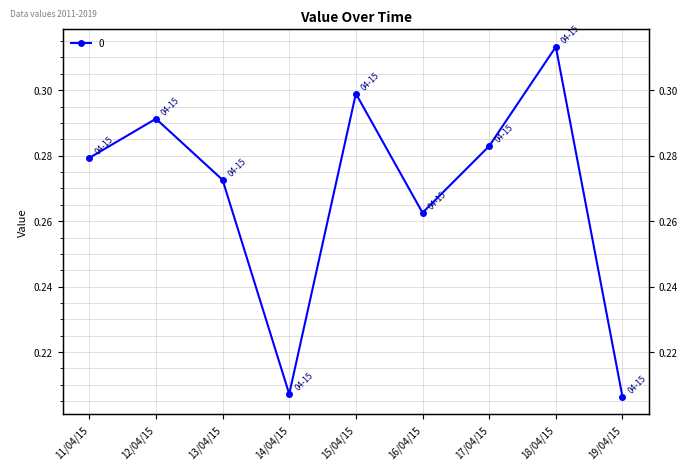

At which category does the data reach its first local valley?

14/04/15